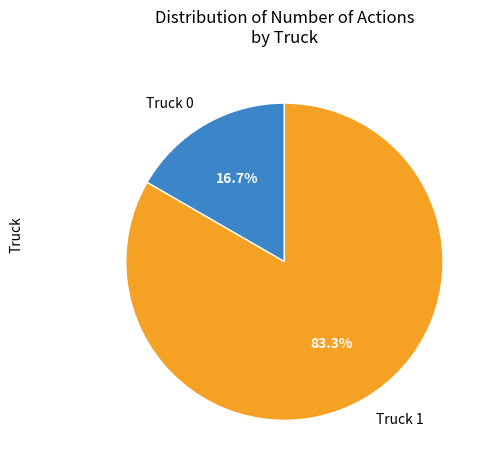

To the nearest percent, what is the difference between the Truck 1 and Truck 0 slice percentages?

67%